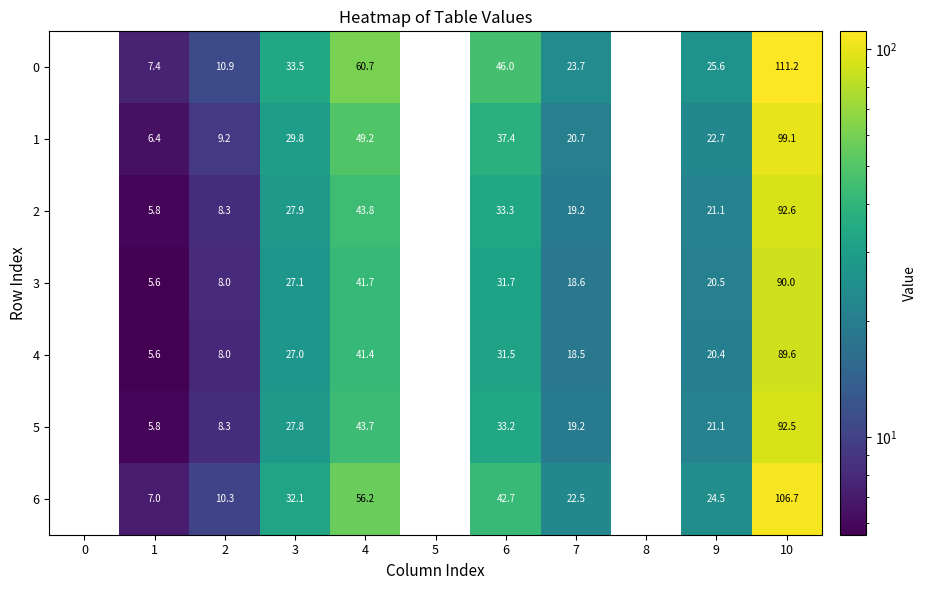

The value of 0 at 7 is 23.7. True or false?

True